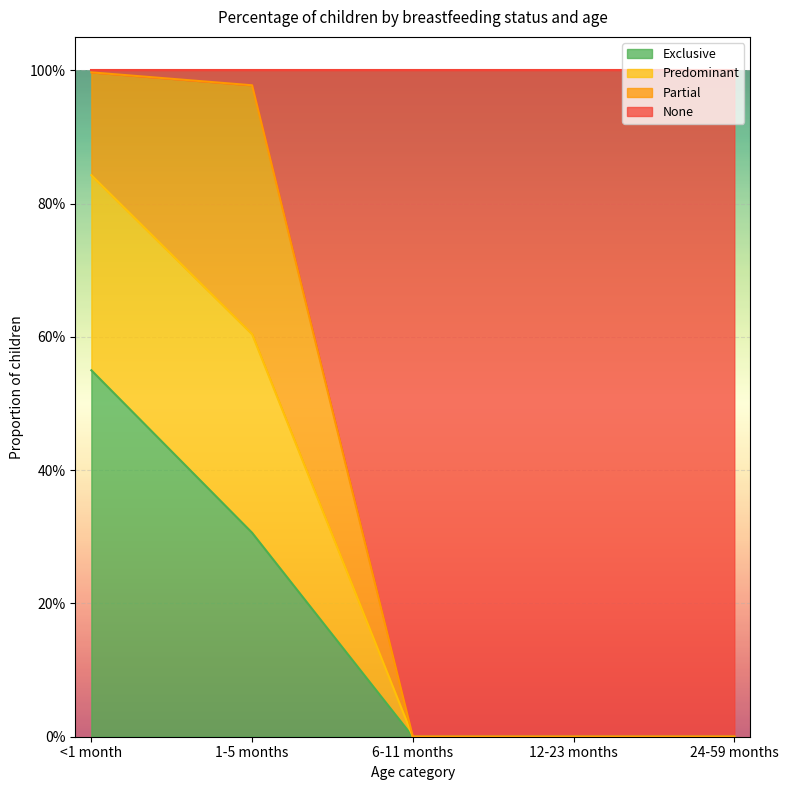

Between 12-23 months and 24-59 months, which is larger?

12-23 months